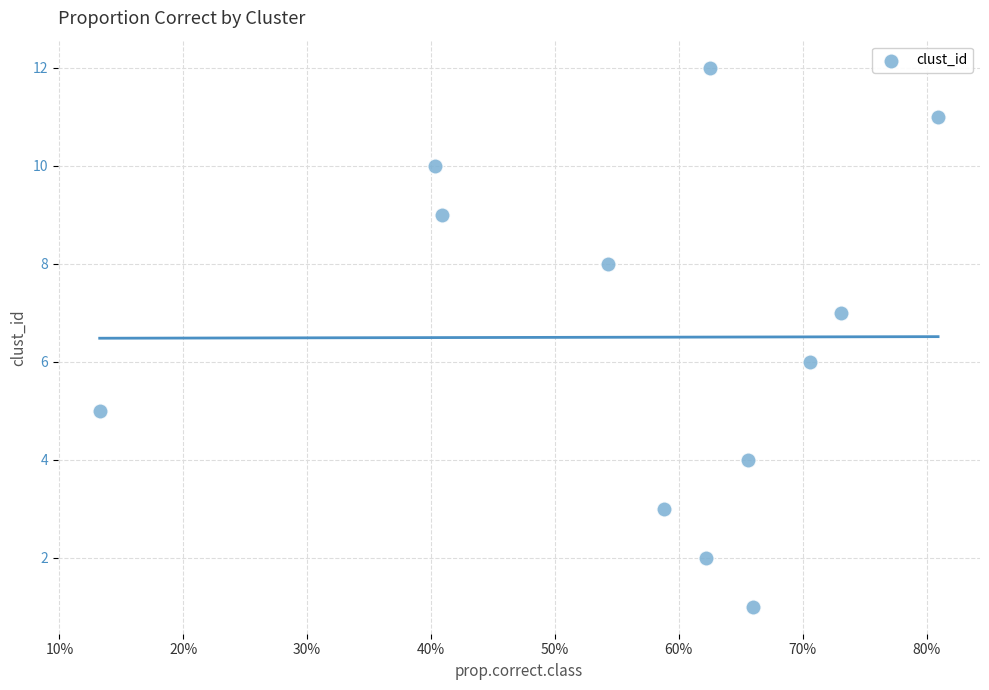

What is the range of Y values (max minus min)?

11